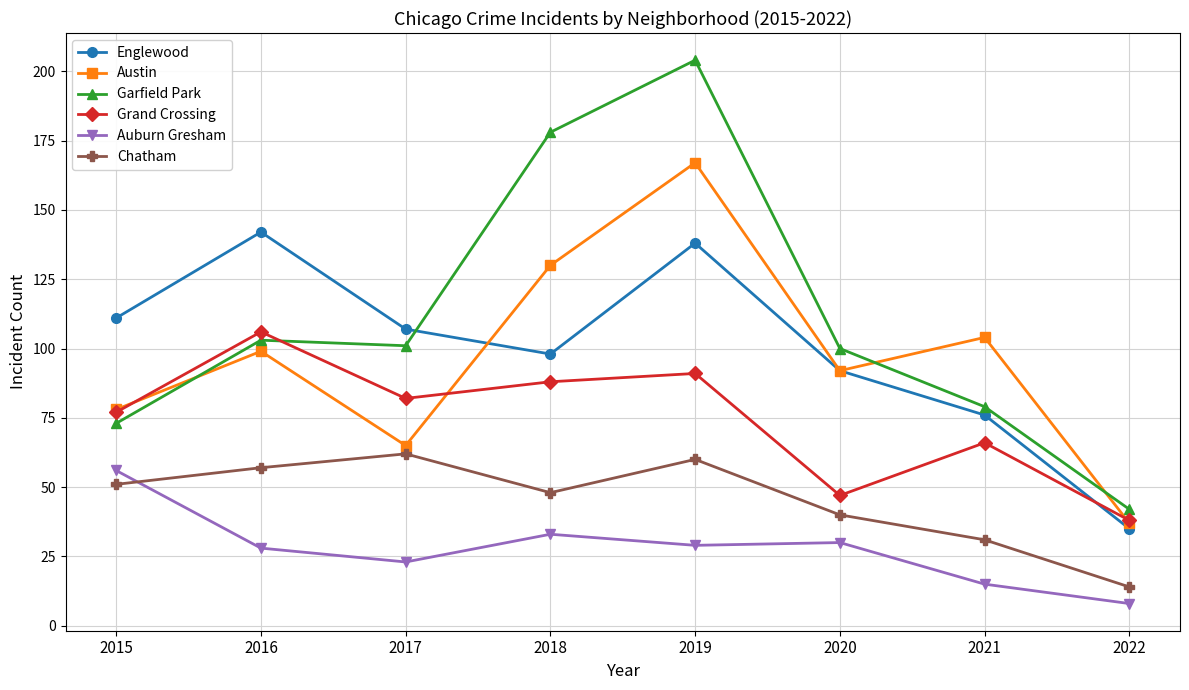

At which category does the chart reach its minimum across all series?

2022